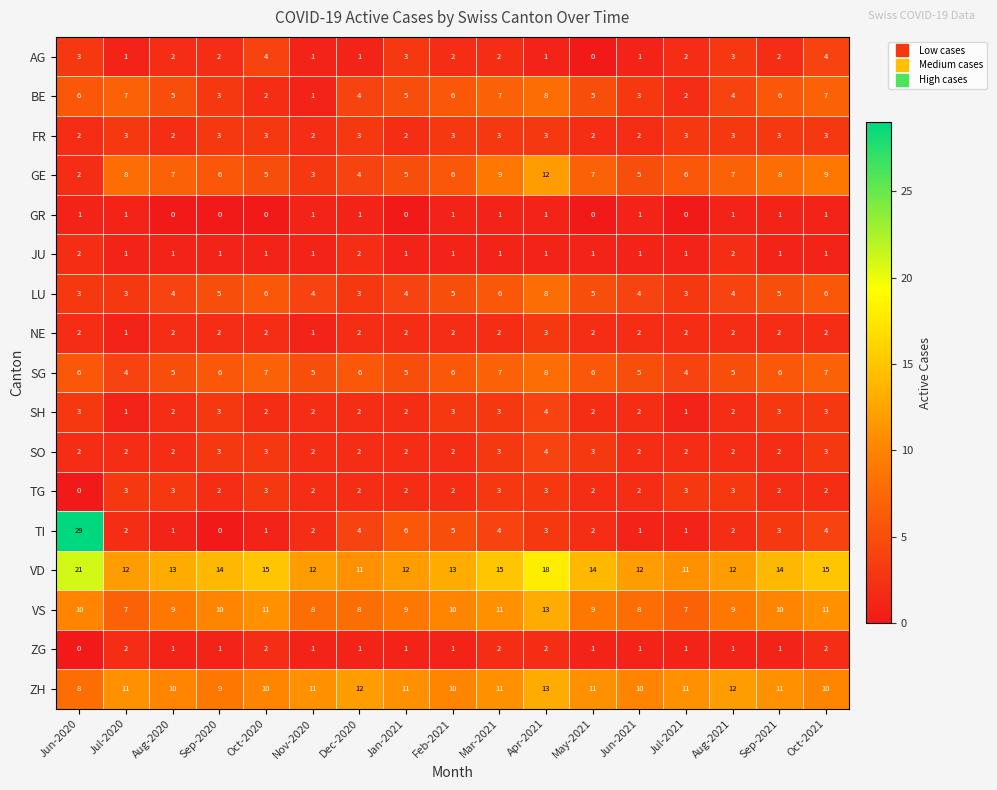

What is the total value across all series at May-2021?

72